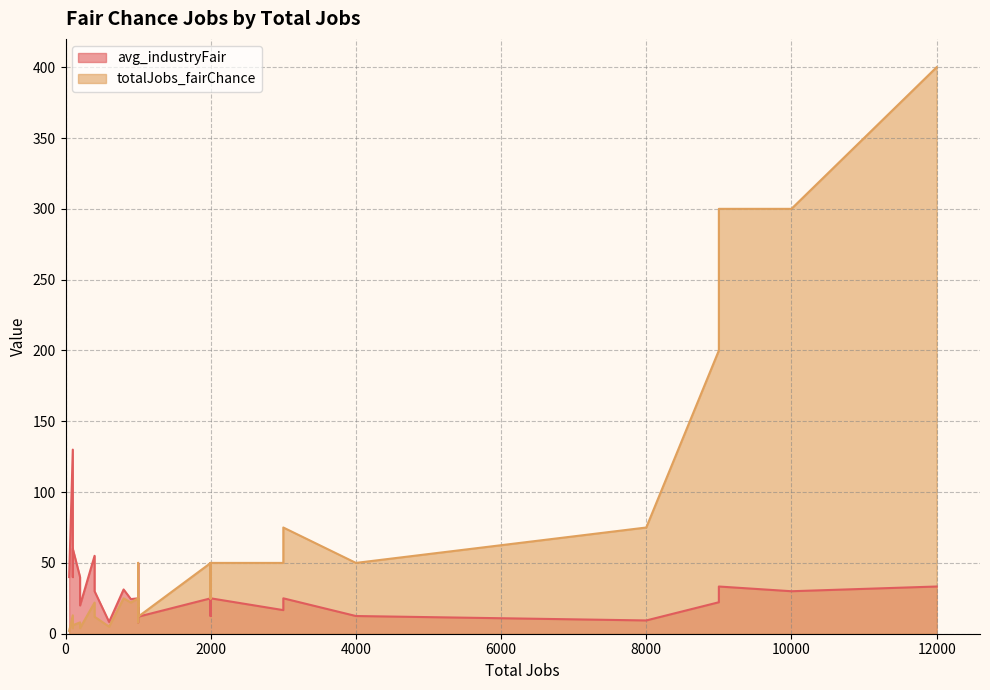

List the series in order of their peak value, highest first.

totalJobs_fairChance, avg_industryFair